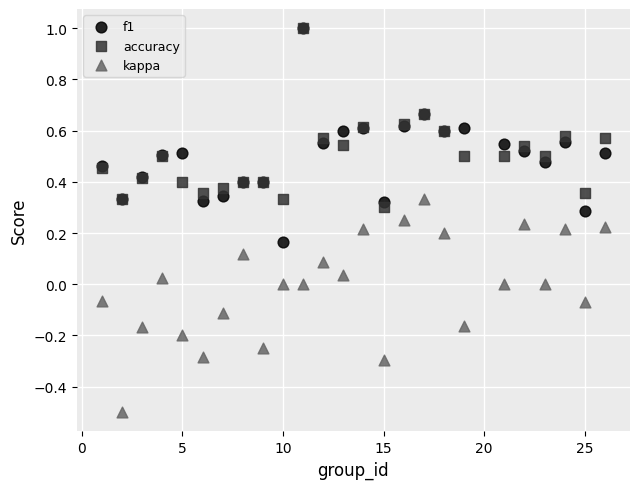

Which series reaches the minimum Y coordinate?

kappa